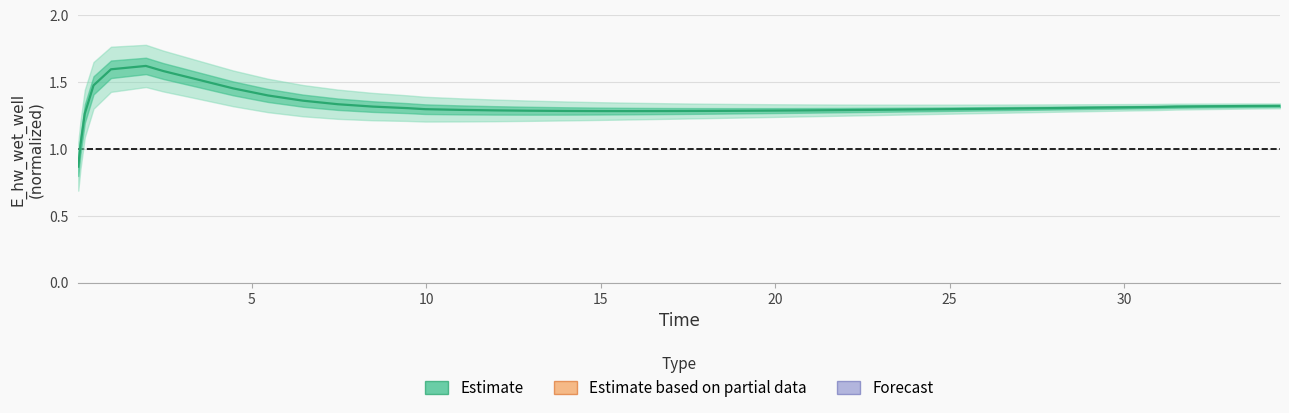

What is the difference between the second highest and second lowest values?

0.6